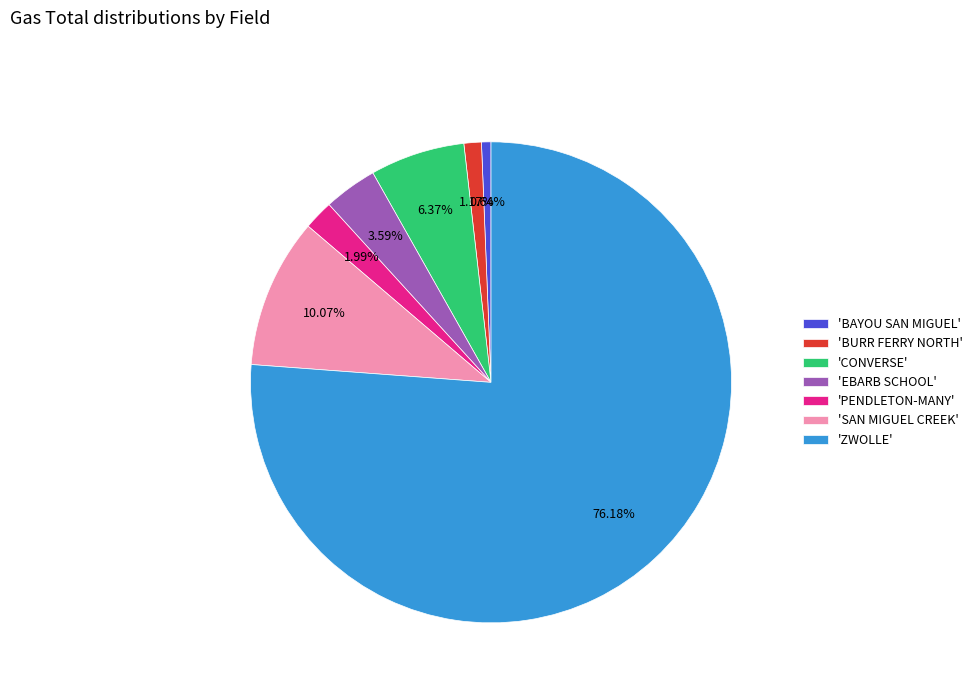

Do 'CONVERSE' and 'EBARB SCHOOL' together represent more than half of the pie?

No